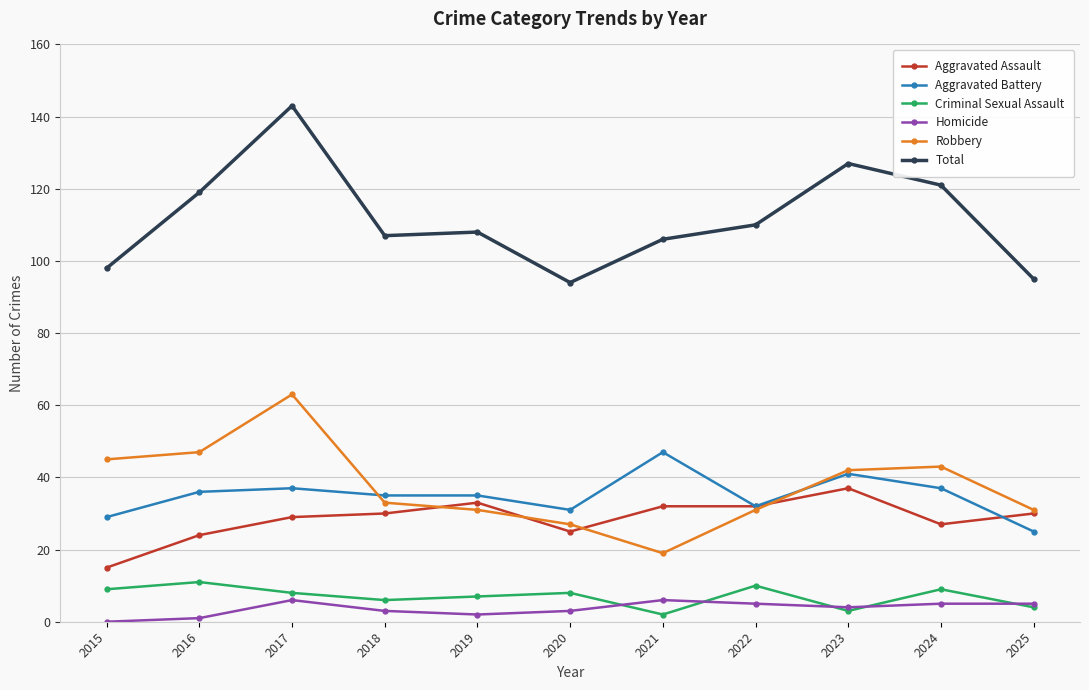

True or false: Total has a value of 162 at 2019.

False